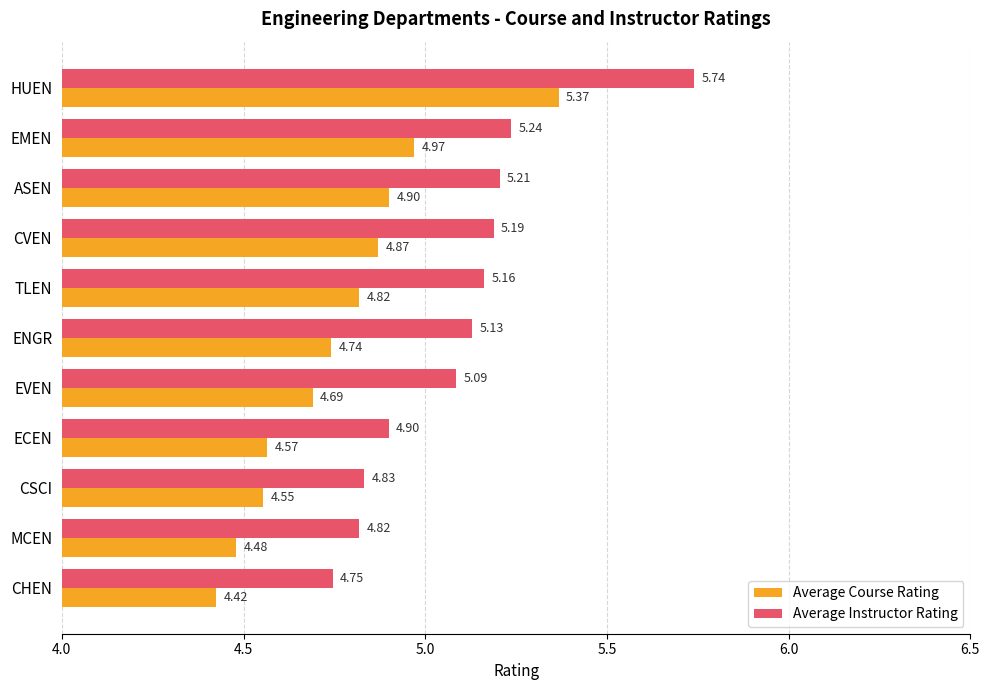

At which category does the chart reach its minimum across all series?

CHEN